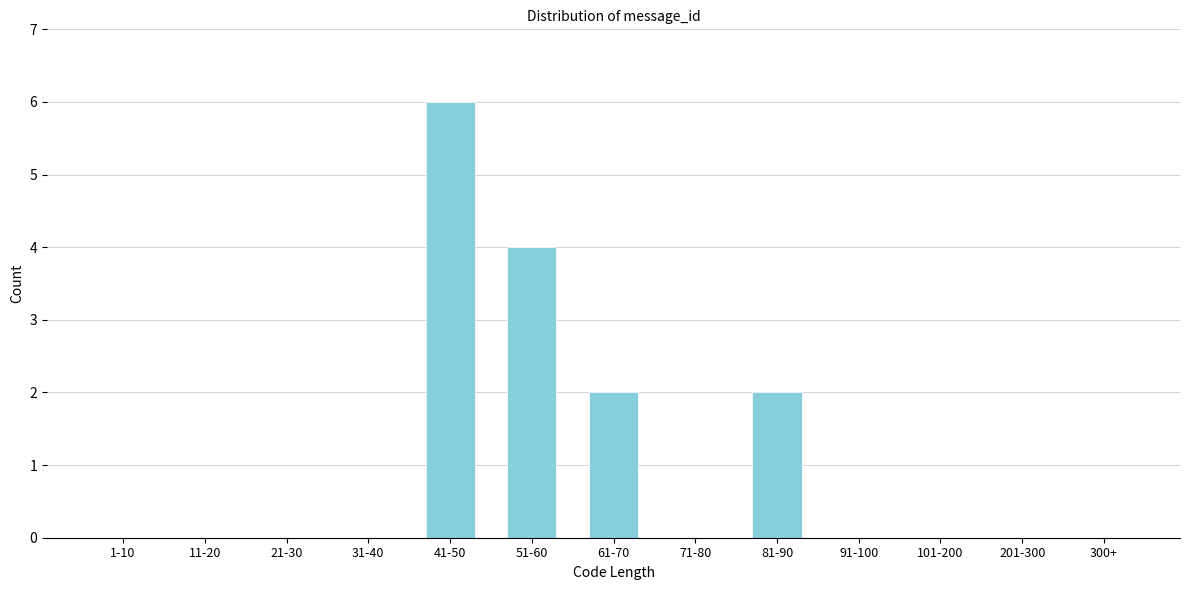

Reading left to right, what are all the values shown in this chart?

1-10=0	11-20=0	21-30=0	31-40=0	41-50=6	51-60=4	61-70=2	71-80=0	81-90=2	91-100=0	101-200=0	201-300=0	300+=0